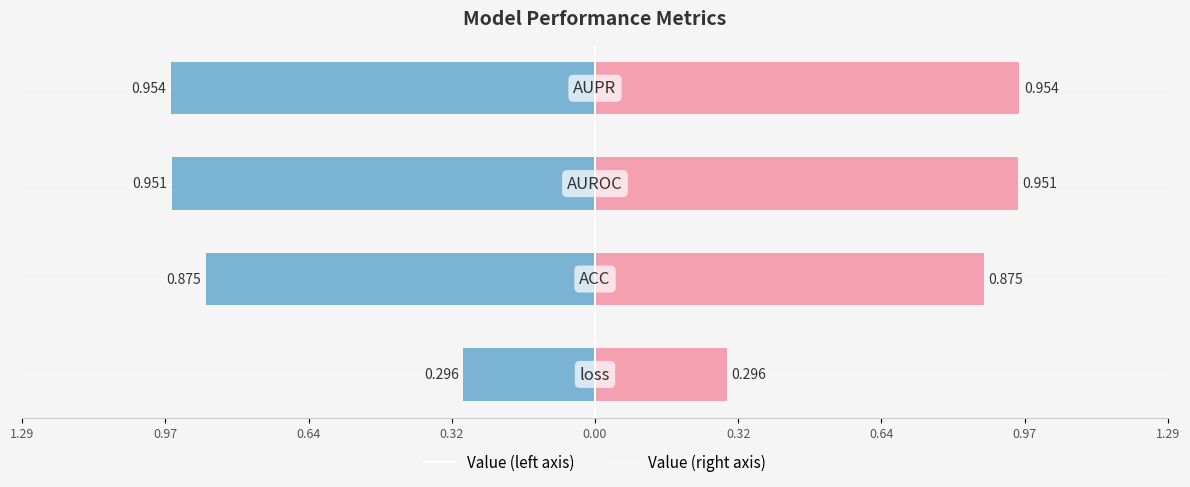

What are all the series names shown in the legend?

Value (left), Value (right)